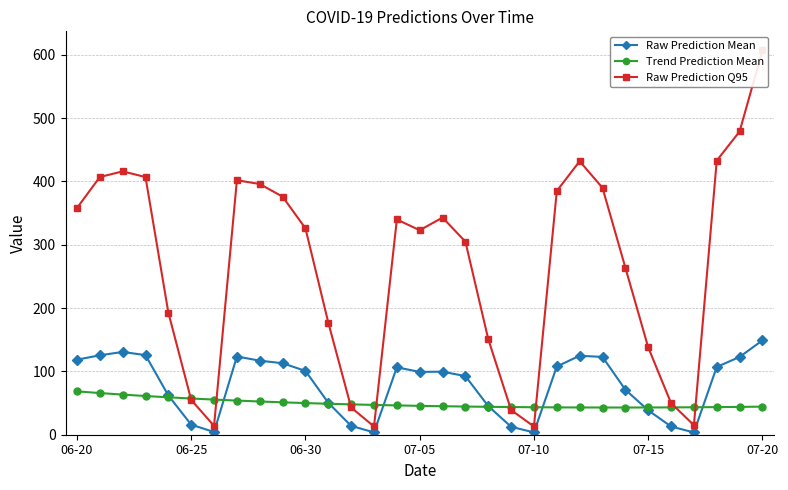

What are all the series names shown in the legend?

Raw Prediction Mean, Trend Prediction Mean, Raw Prediction Q95